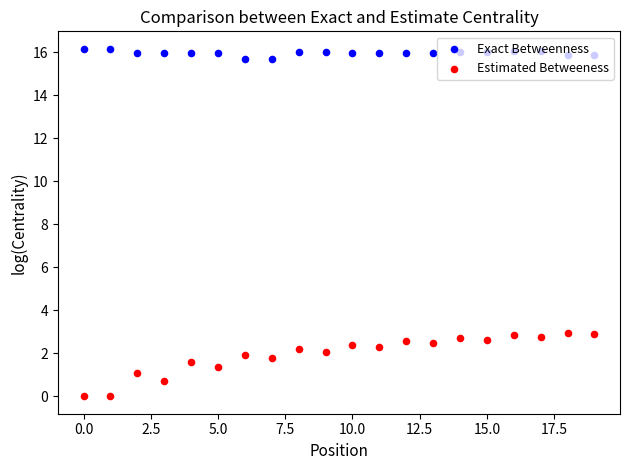

Which series has the largest total across all categories?

Exact Betweenness